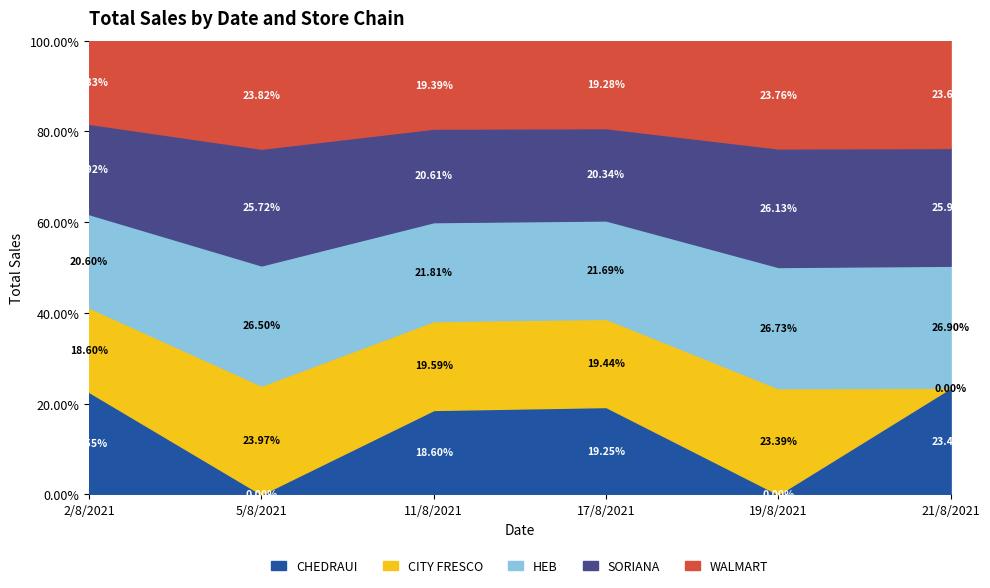

Which has a higher value, 2/8/2021 or 11/8/2021?

2/8/2021